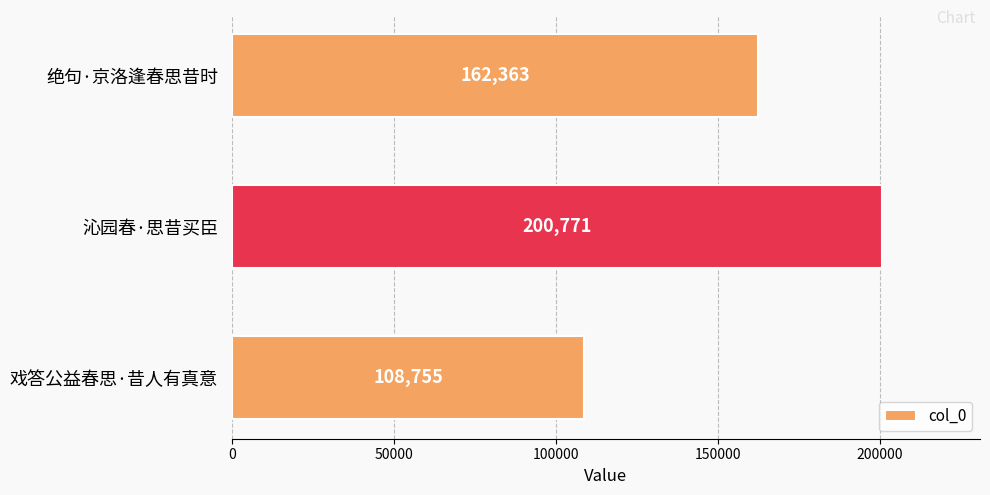

What is the average value?

157296